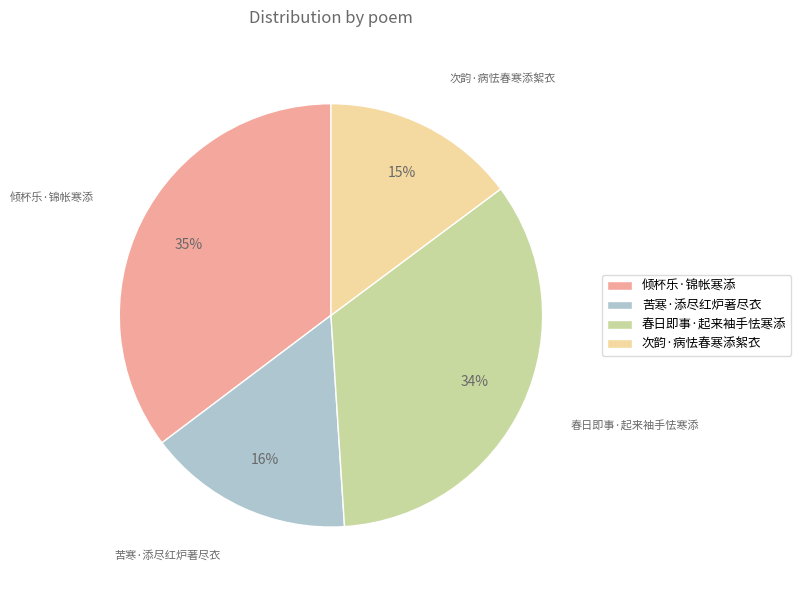

Count the number of slices in the pie.

4